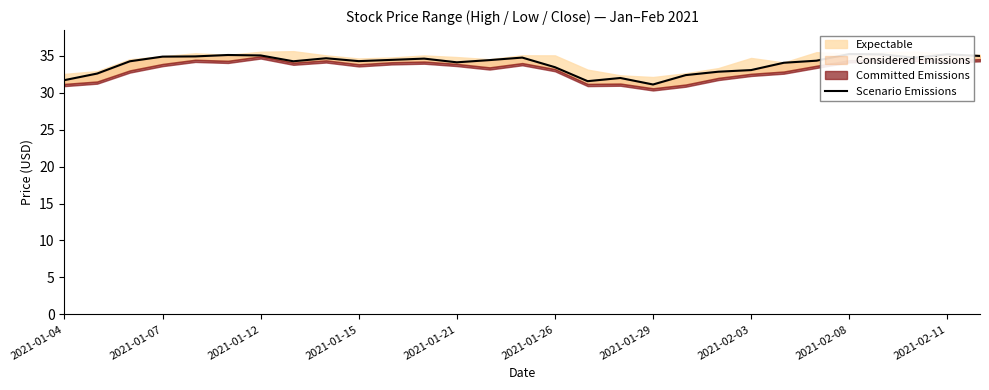

What is the ratio of the value at 26 to the value at 25?

1.0